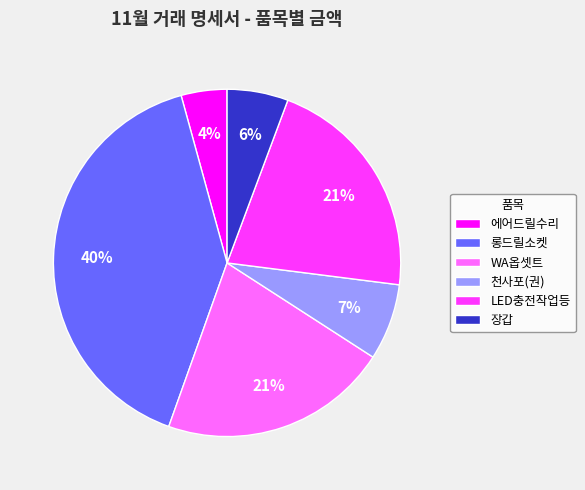

Do LED충전작업등 and 에어드릴수리 together represent more than half of the pie?

No